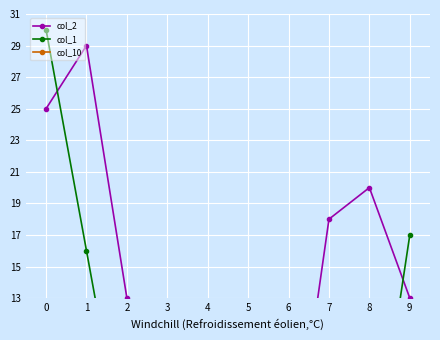

Reading right to left, transcribe all the data shown in this chart.

col_2: 13	20	18	0	7	9	2	13	29	25
col_1: 17	0	4	8	0	0	5	2	16	30
col_10: 3	0	8	2	0	1	1	4	8	6